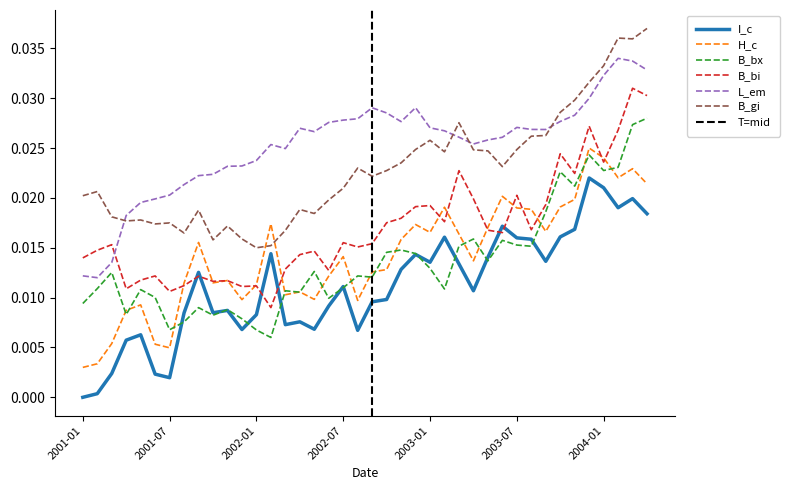

In B_bi, how many points are lower than both neighbors (excluding endpoints)?

12